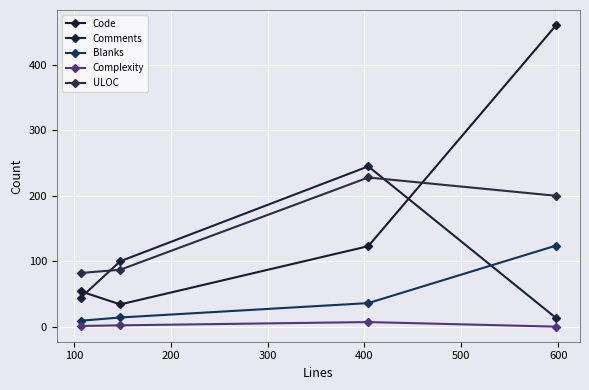

How many data points in Complexity are less than 2?

2